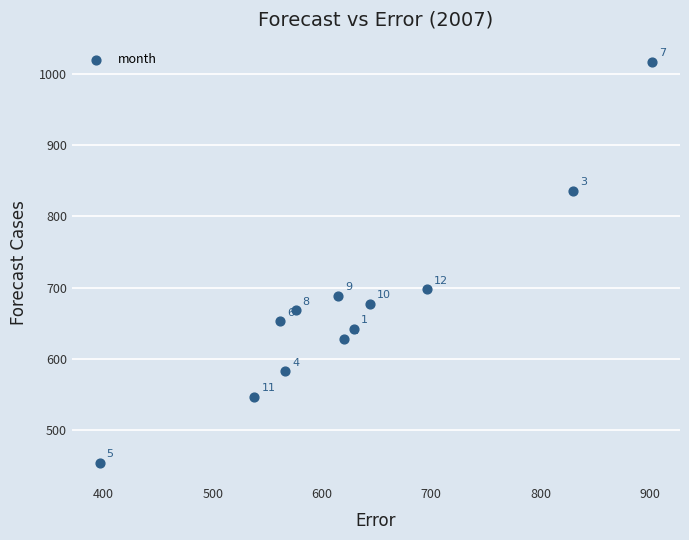

What is the range of Y values (max minus min)?

563.9